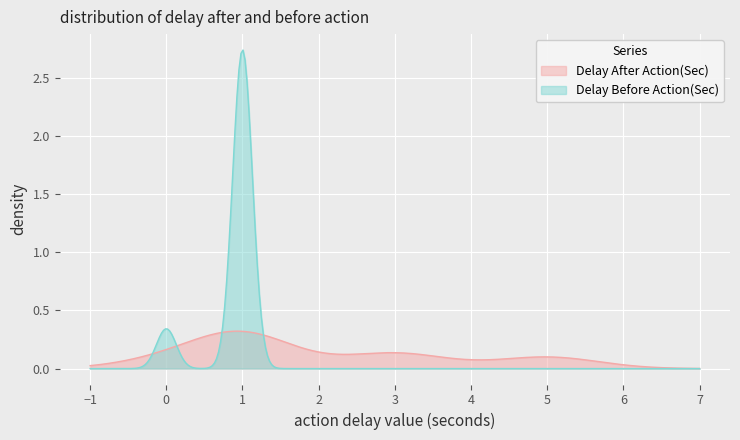

Rank the series by their maximum value, from highest to lowest.

Delay Before Action(Sec), Delay After Action(Sec)